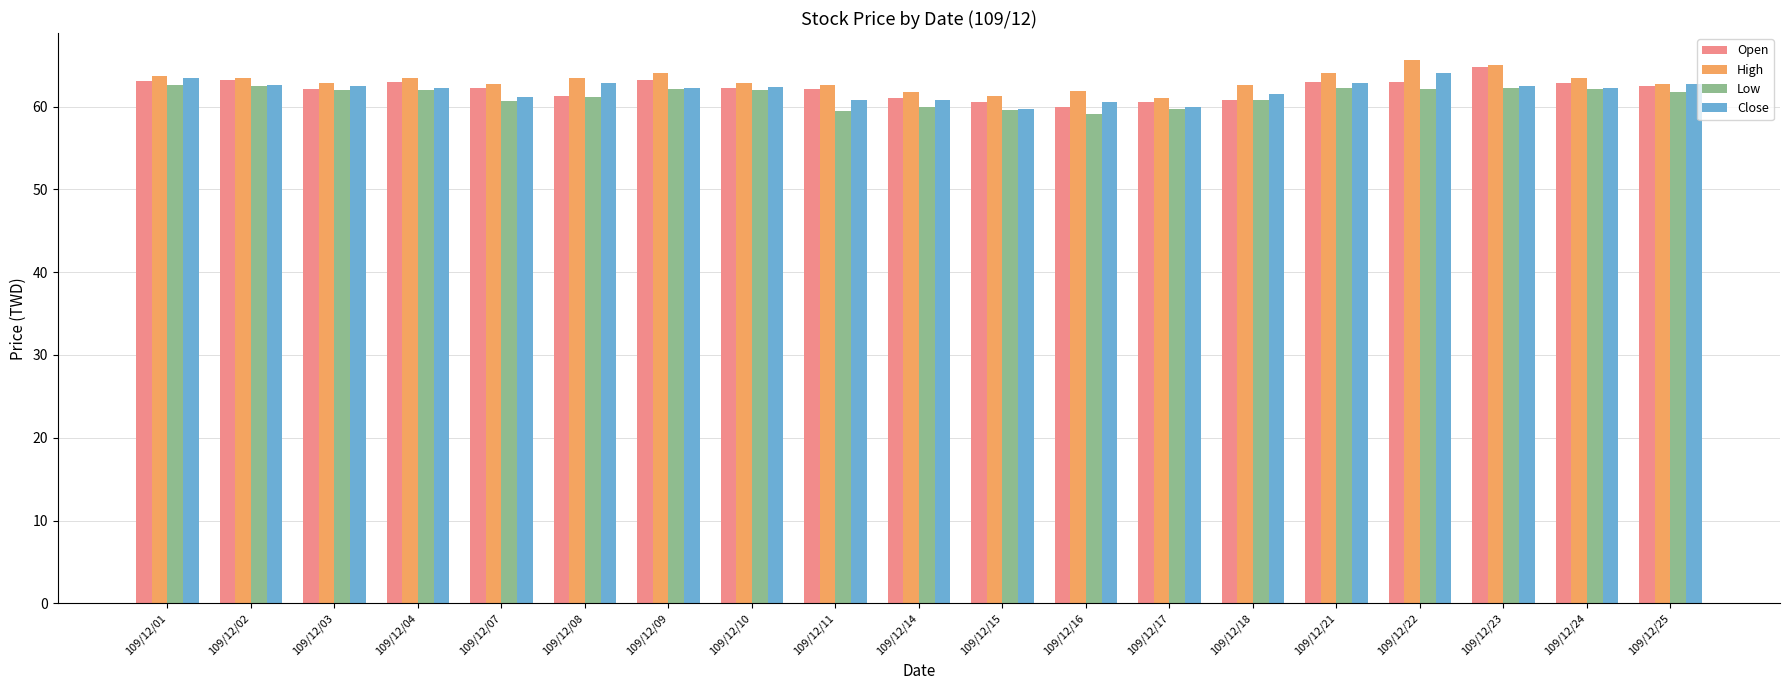

What is the value of the Open bar at the 17th from the left?

64.8